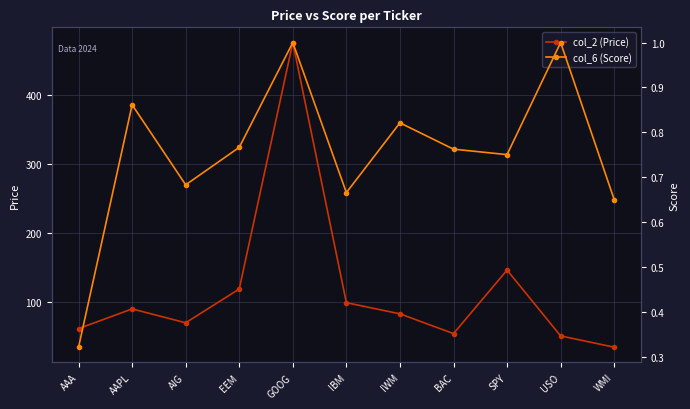

Rank the series by their maximum value, from lowest to highest.

col_6 (Score), col_2 (Price)